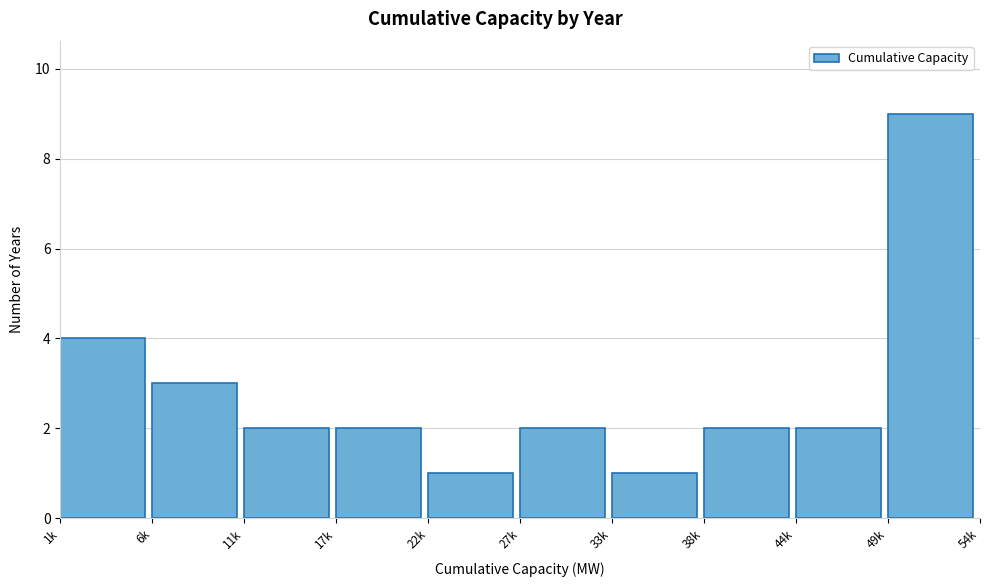

Reading left to right, transcribe all the data shown in this chart.

1k=4	6k=3	11k=2	17k=2	22k=1	27k=2	33k=1	38k=2	44k=2	49k=9